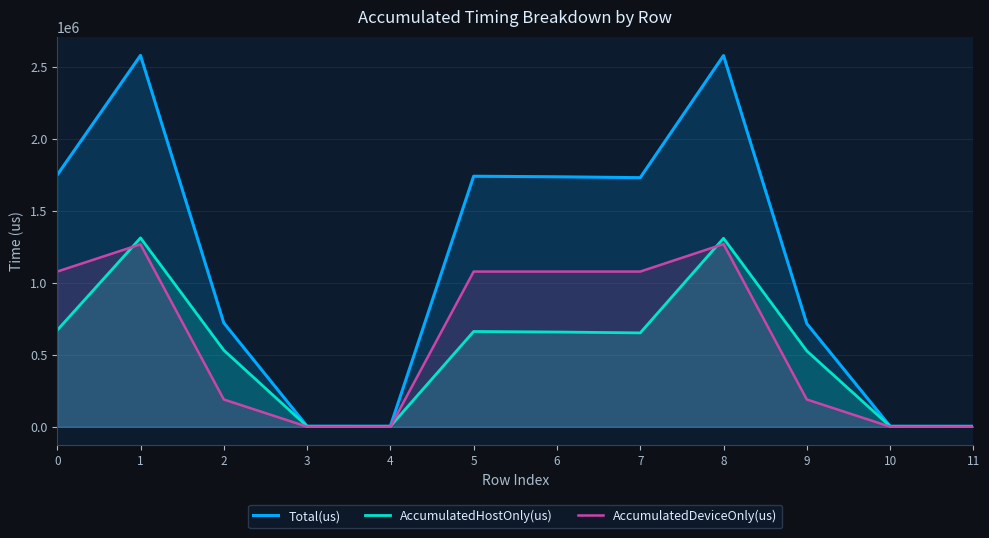

Read the AccumulatedDeviceOnly(us) value at 0.

1078063.3